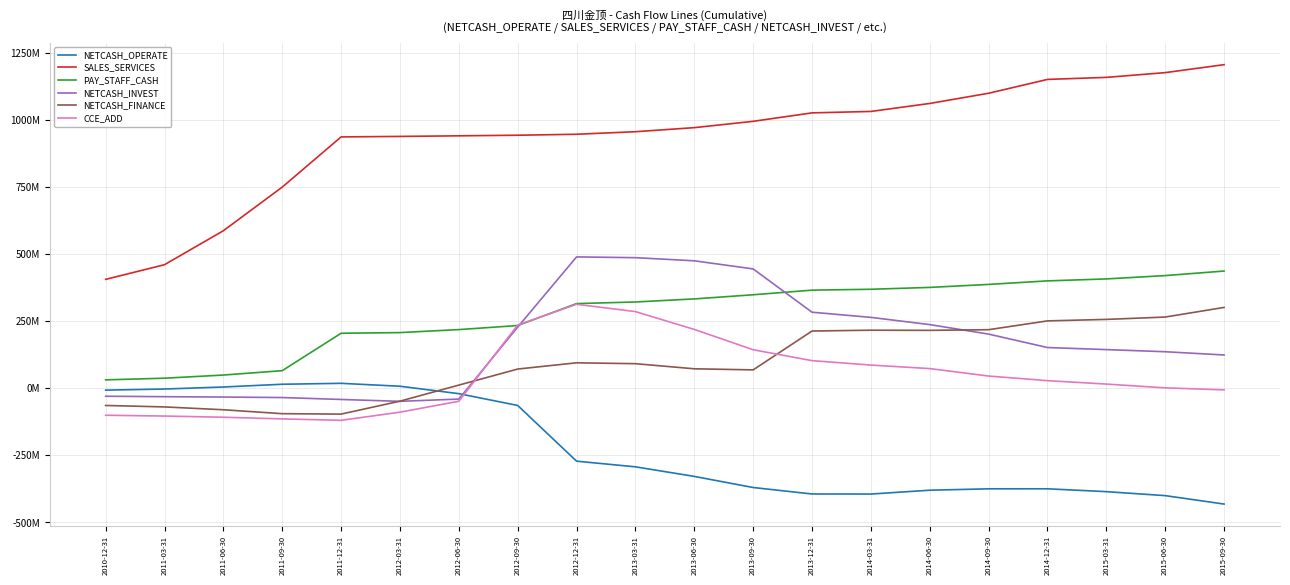

True or false: SALES_SERVICES and NETCASH_OPERATE cross at least once.

False